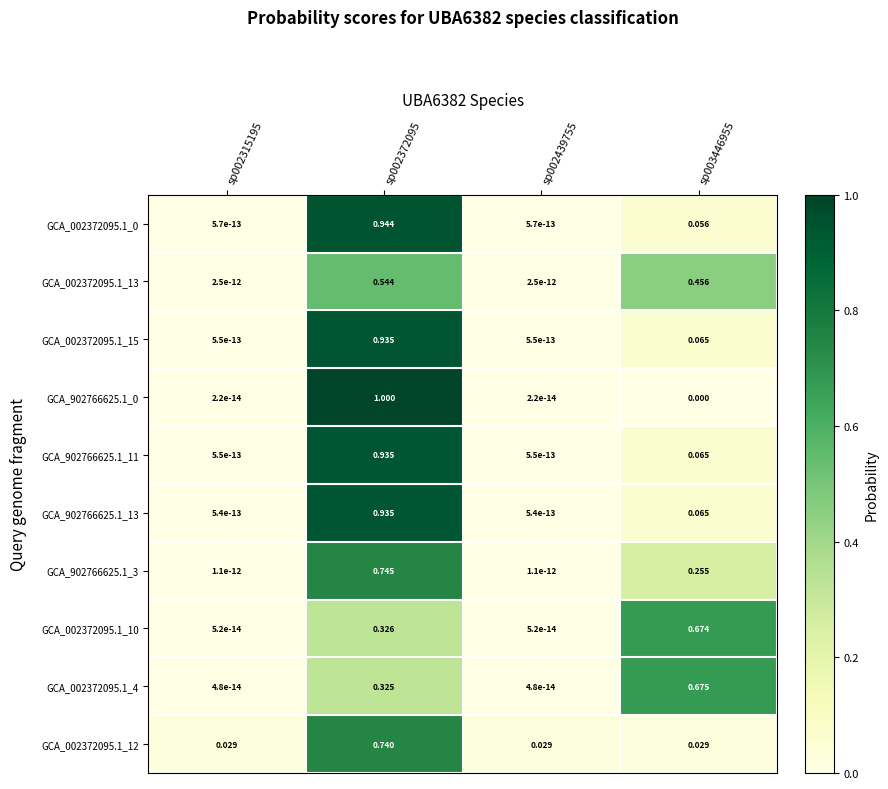

Is the value of GCA_902766625.1_3 at sp002372095 greater than the value of GCA_902766625.1_11 at sp002439755?

Yes